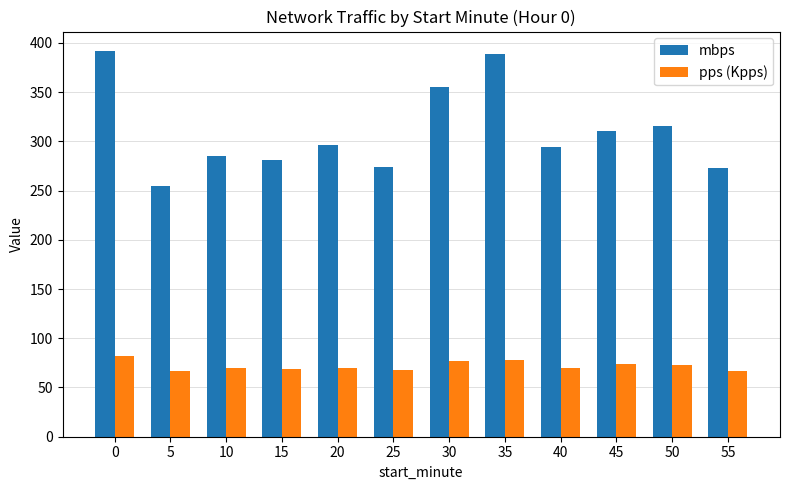

At how many categories does at least one series exceed 374?

2